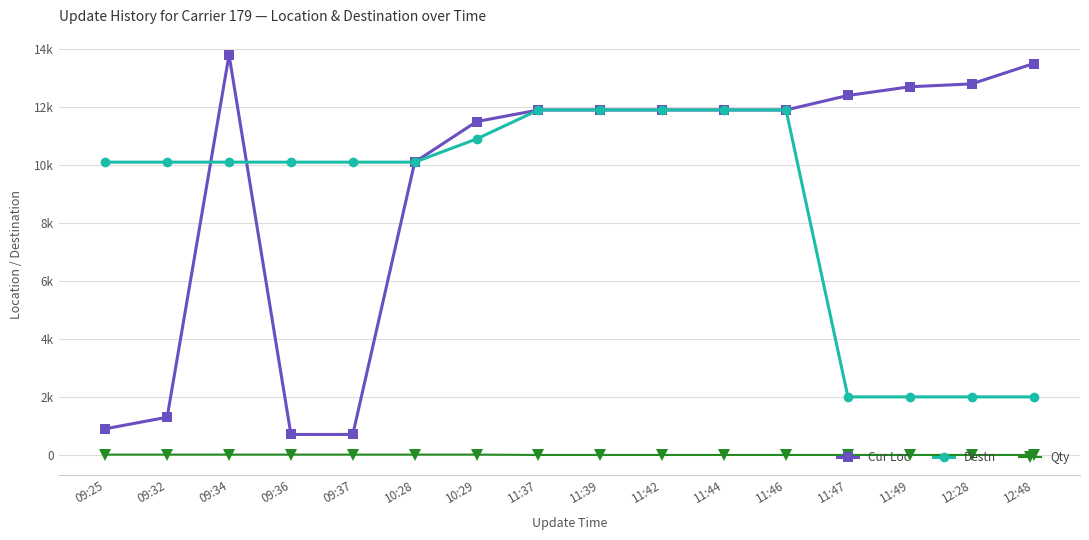

Which series has the largest total across all categories?

Cur Loc